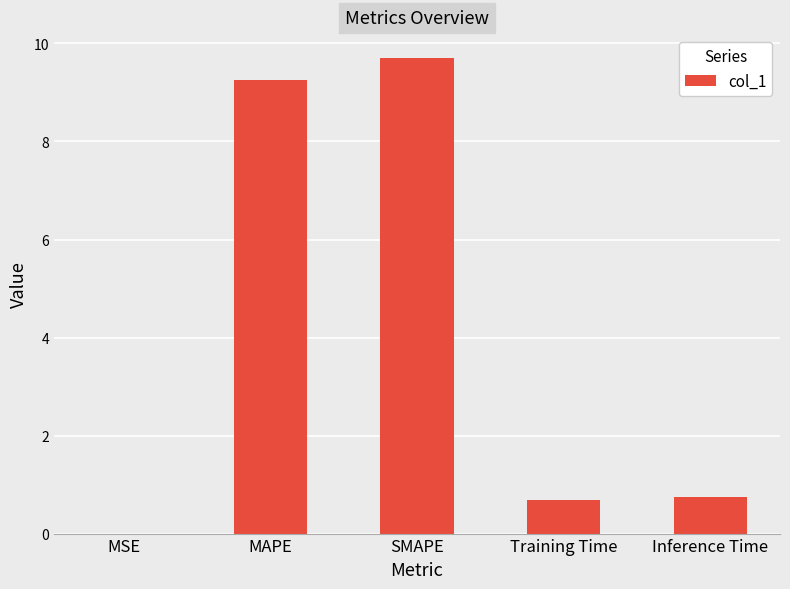

Read the value at SMAPE.

9.7